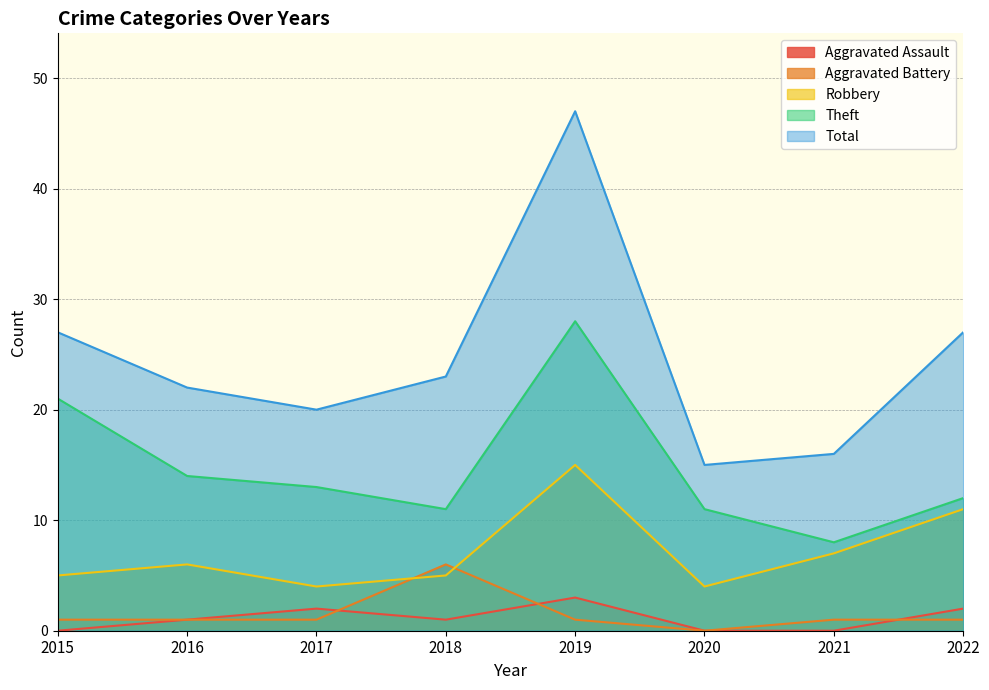

The value of Theft at 2017 is 13. True or false?

True